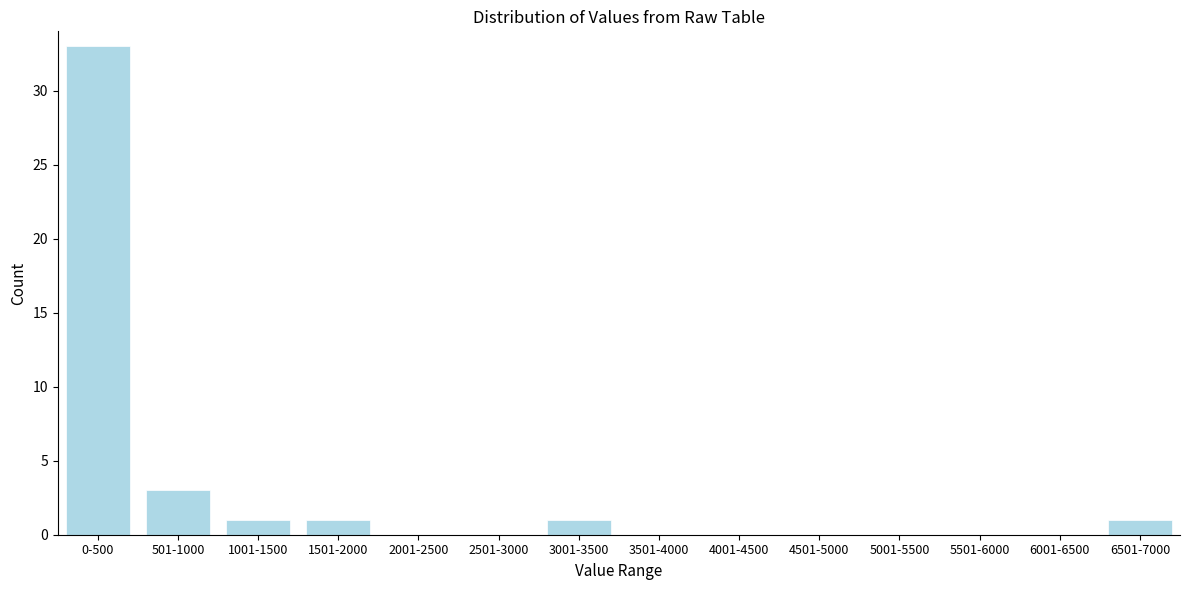

Reading right to left, extract all data points from this chart.

6501-7000=1	6001-6500=0	5501-6000=0	5001-5500=0	4501-5000=0	4001-4500=0	3501-4000=0	3001-3500=1	2501-3000=0	2001-2500=0	1501-2000=1	1001-1500=1	501-1000=3	0-500=33